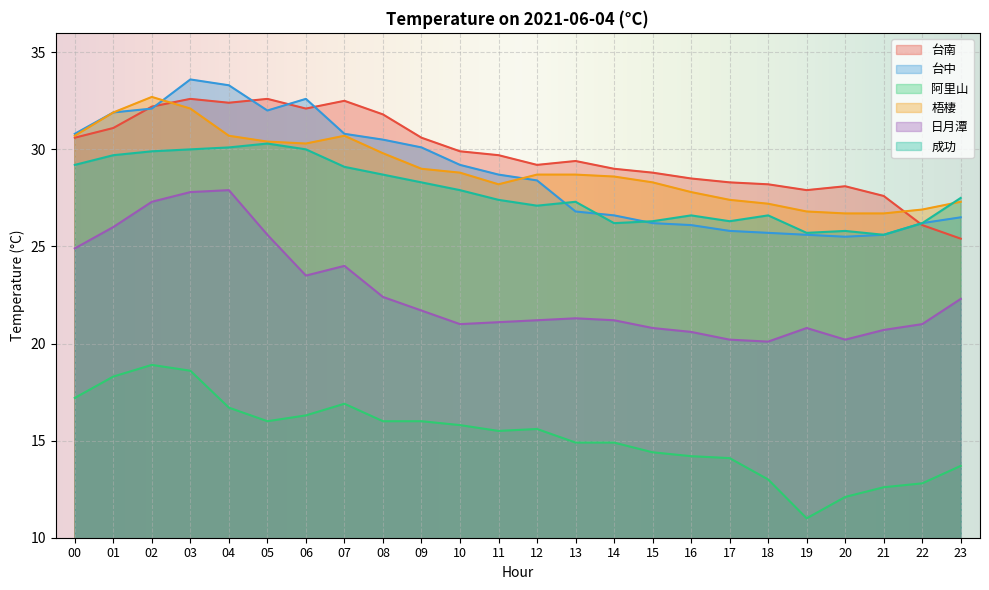

What is the difference between the maximum and second lowest values in the 台南 series?

6.5